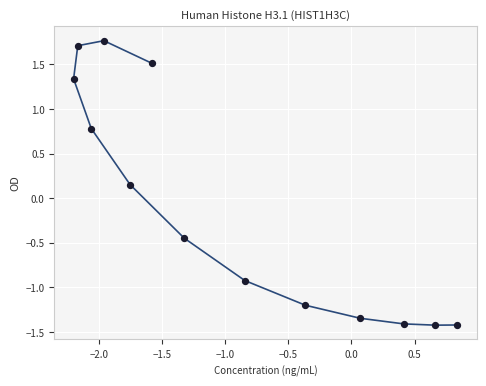

What is the range of X values (max minus min)?

3.0